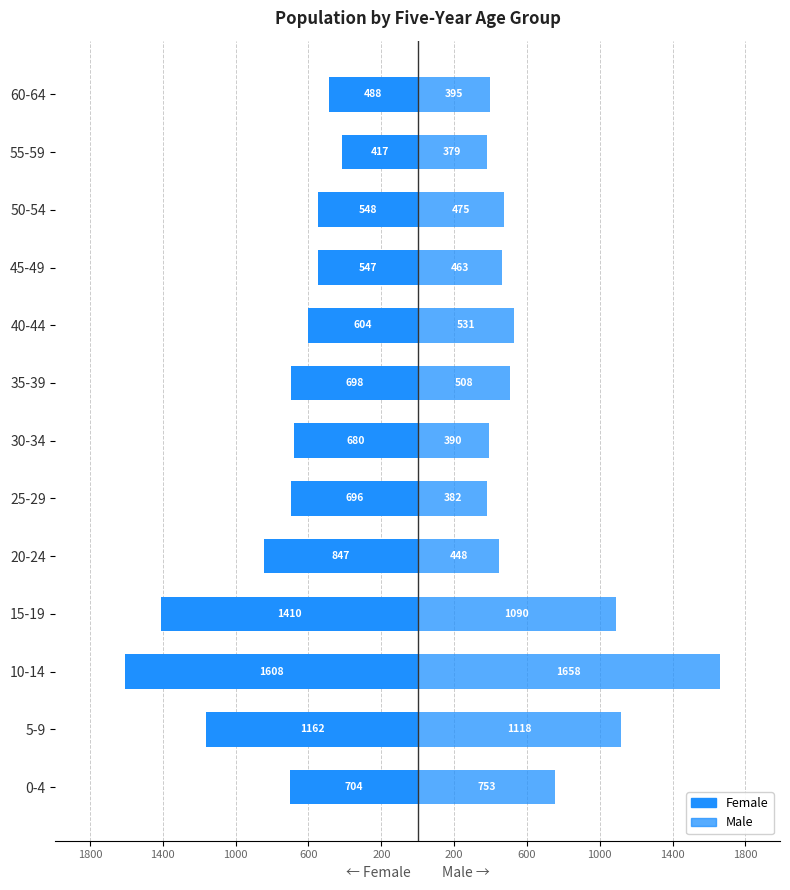

What is the difference between the maximum and minimum values in the Male series?

1279